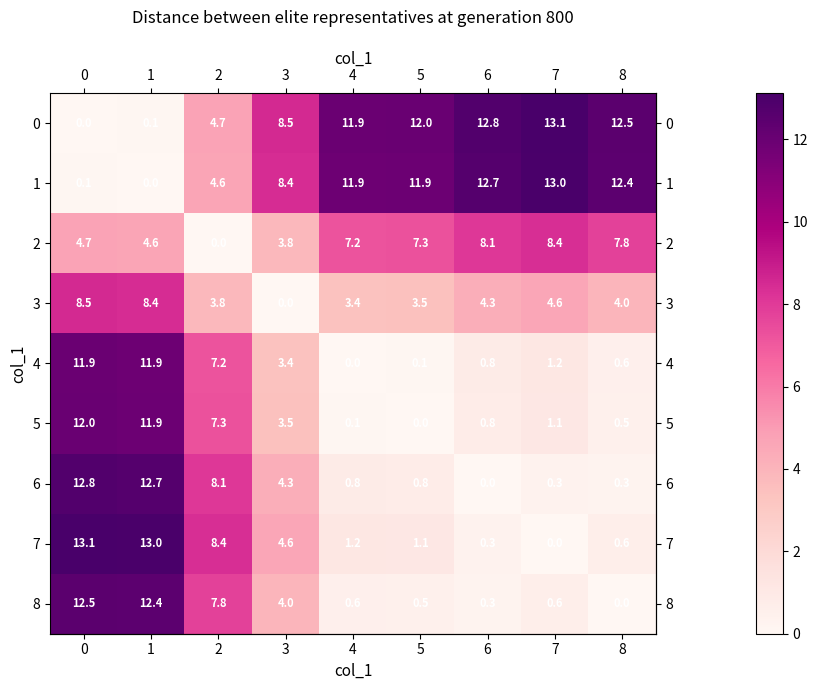

What is the difference between the second highest and minimum values in the 6 series?

12.7